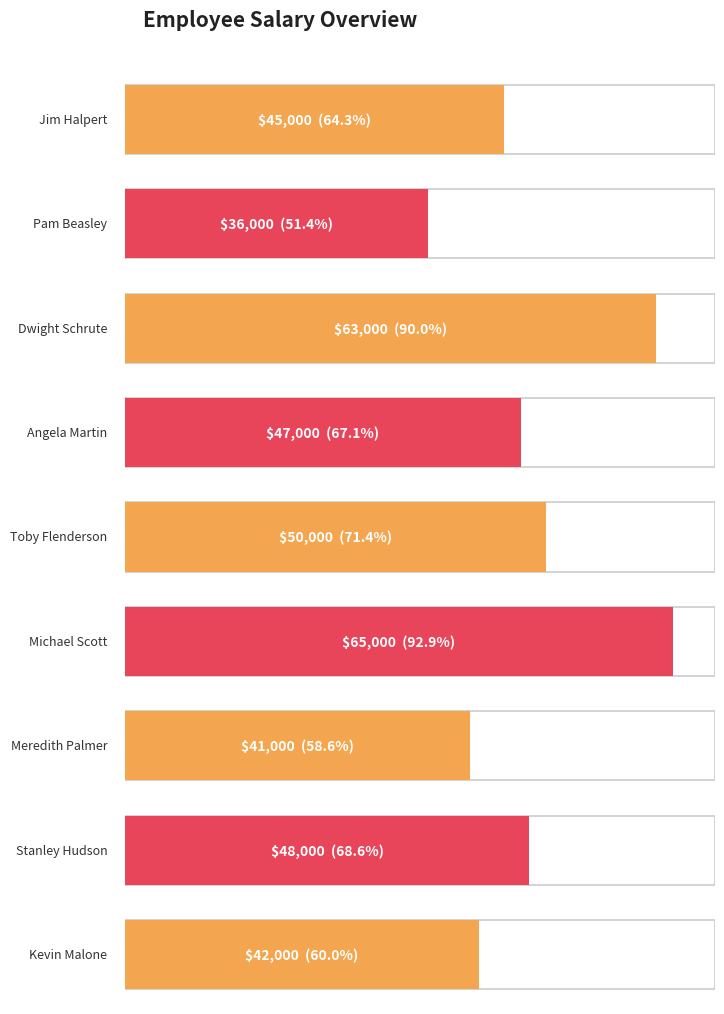

Which label corresponds to the largest value in the chart?

Michael Scott